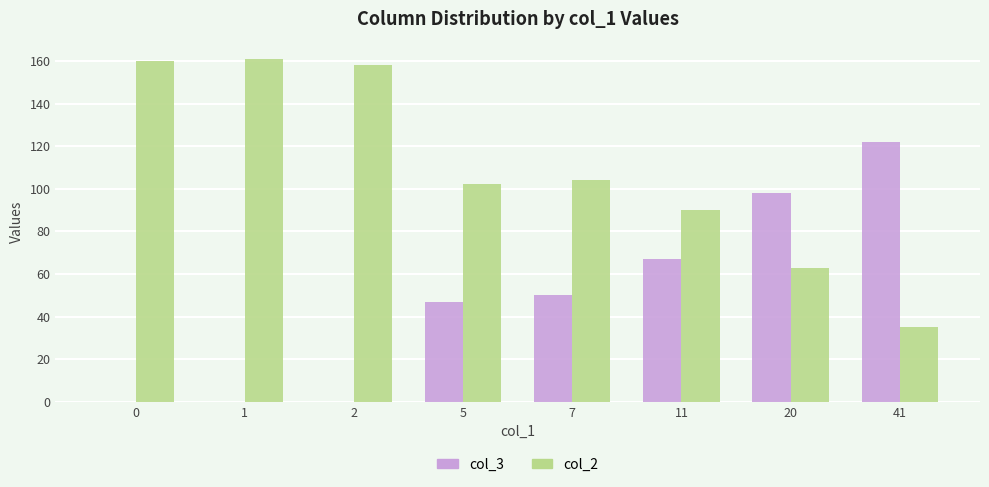

Which series has the largest range (max minus min)?

col_2